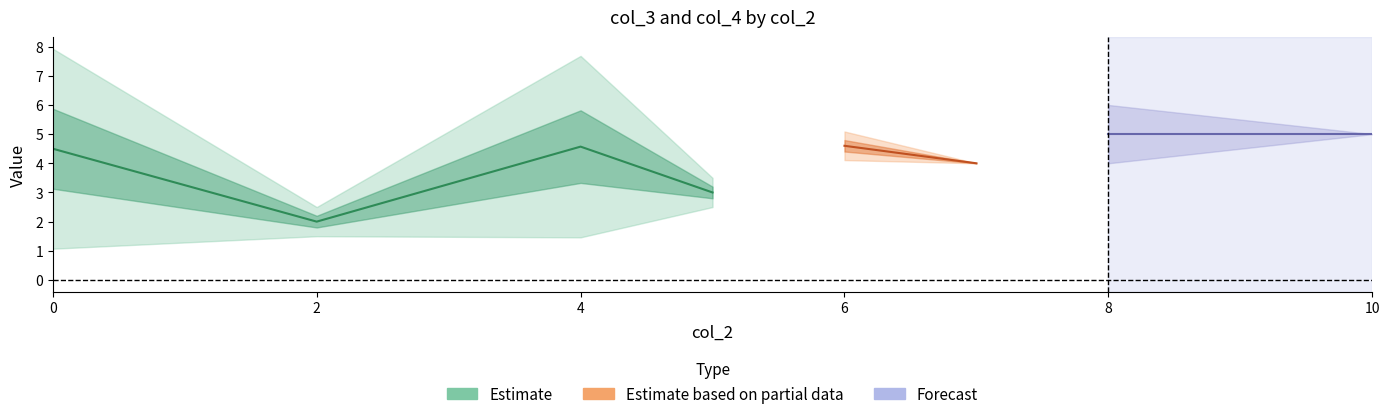

True or false: col_4 has more than 1 interior local peaks.

True